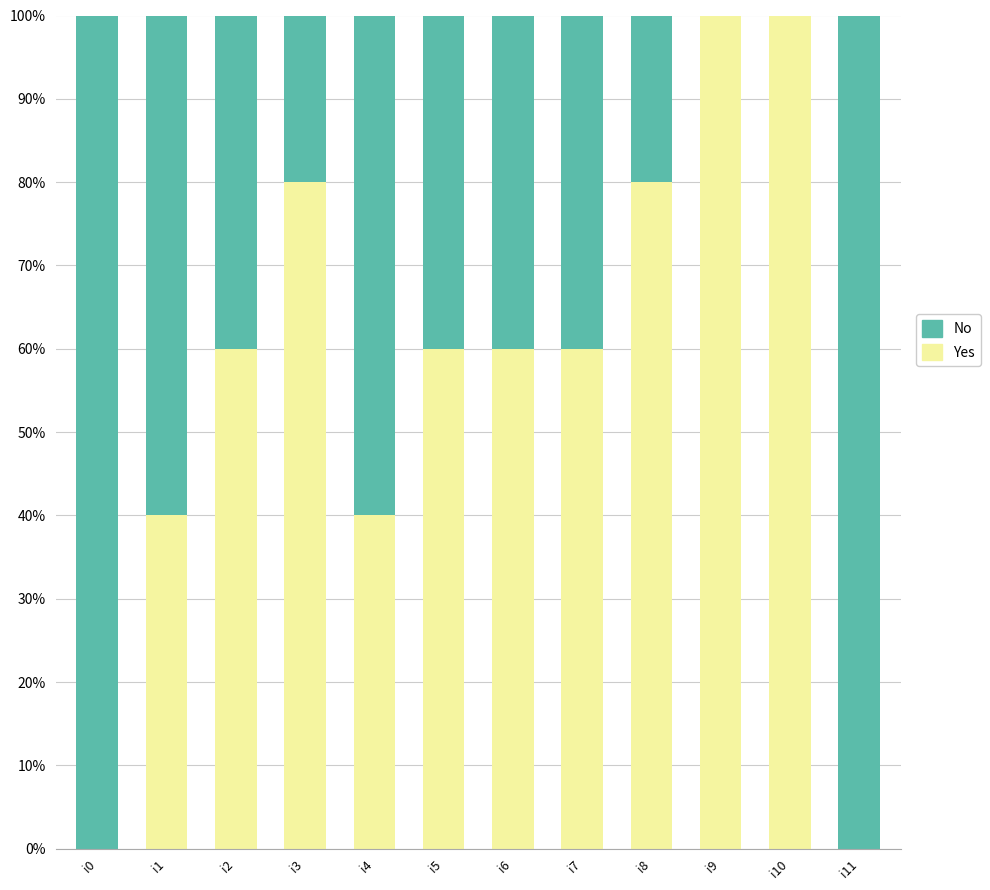

What is the total value across all series at i2?

100